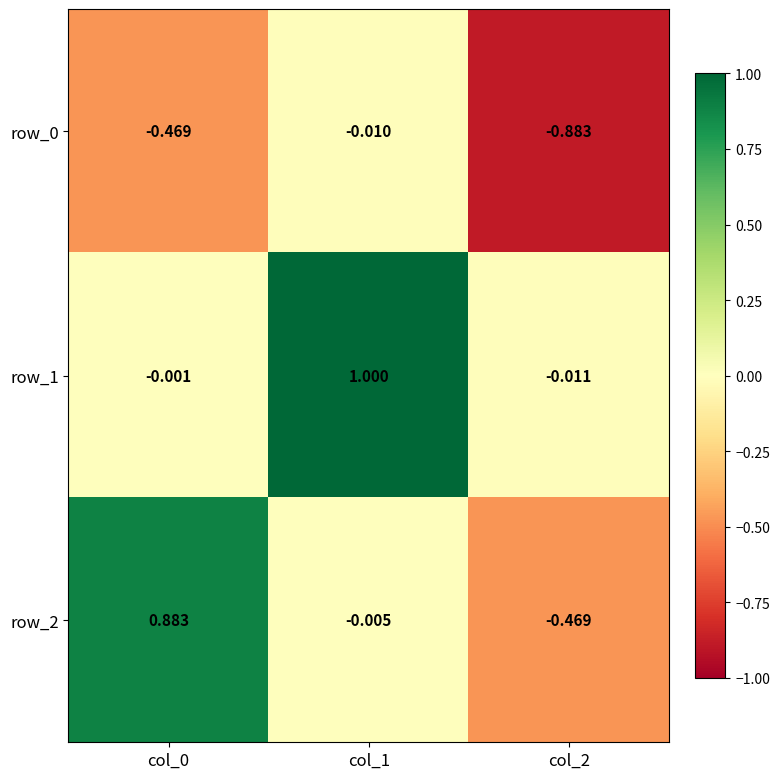

Is the value of row_0 at col_0 greater than the value of row_1 at col_1?

No